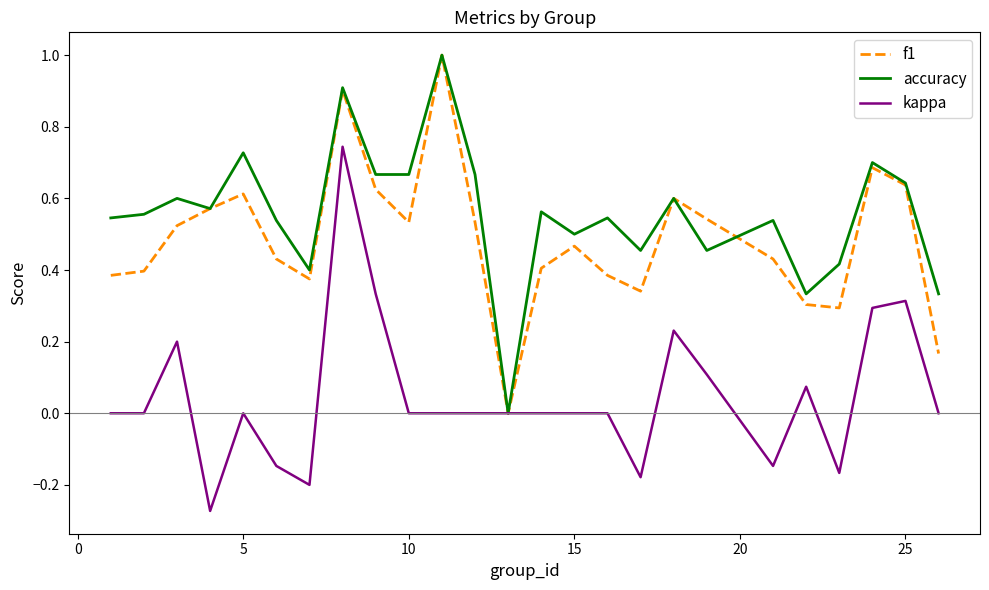

Which series has the largest total across all categories?

accuracy